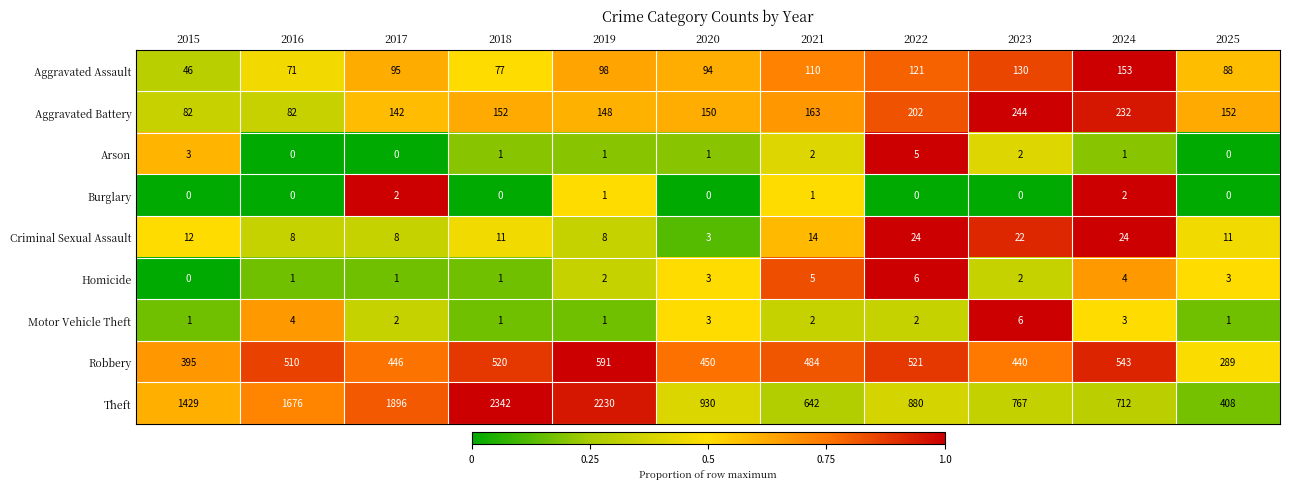

Rank the series at 2022 from highest to lowest value.

Theft, Robbery, Aggravated Battery, Aggravated Assault, Criminal Sexual Assault, Homicide, Arson, Motor Vehicle Theft, Burglary